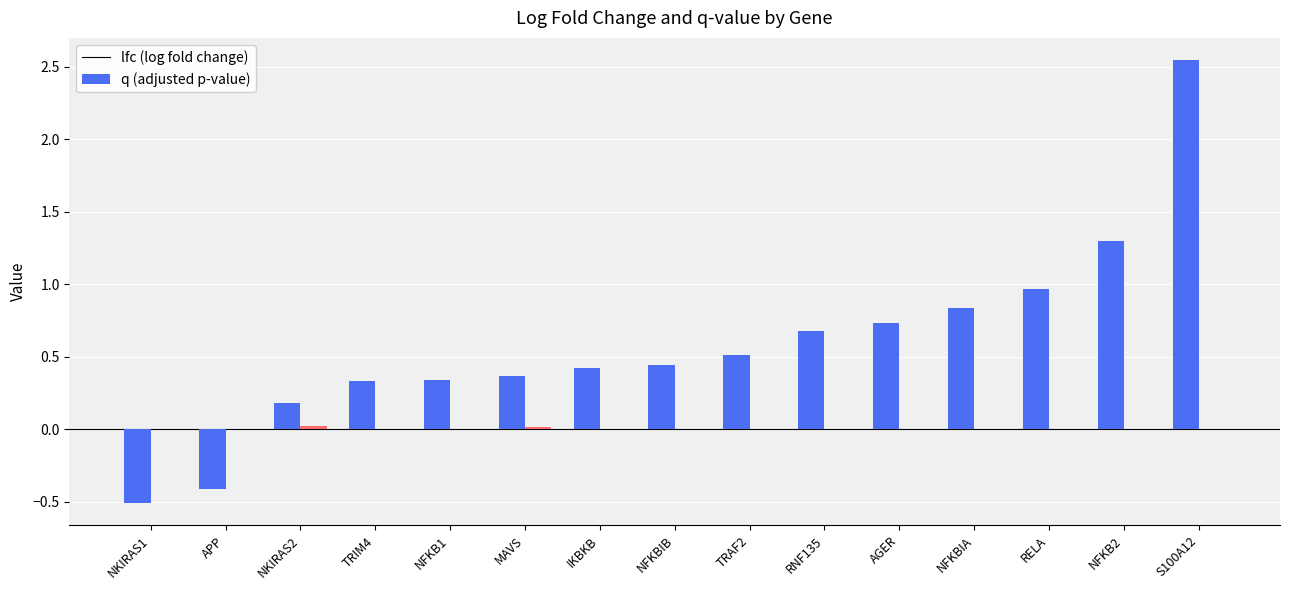

At which category is the sum across all series the highest?

S100A12